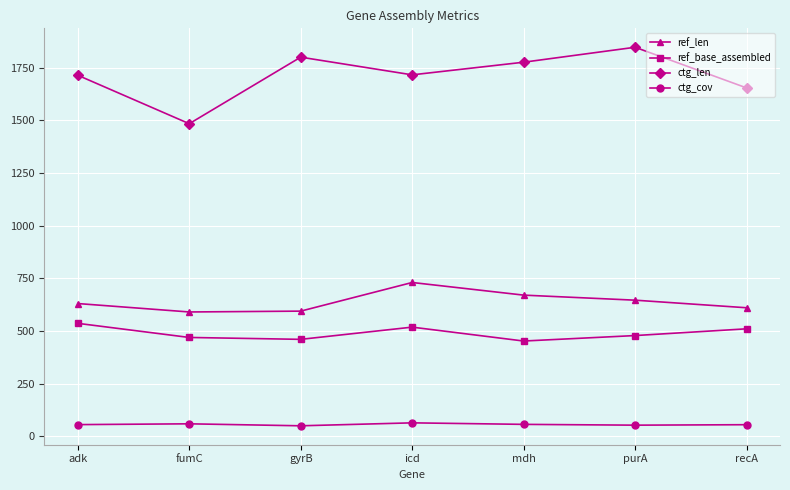

True or false: ctg_len and ref_base_assembled intersect in this chart.

False